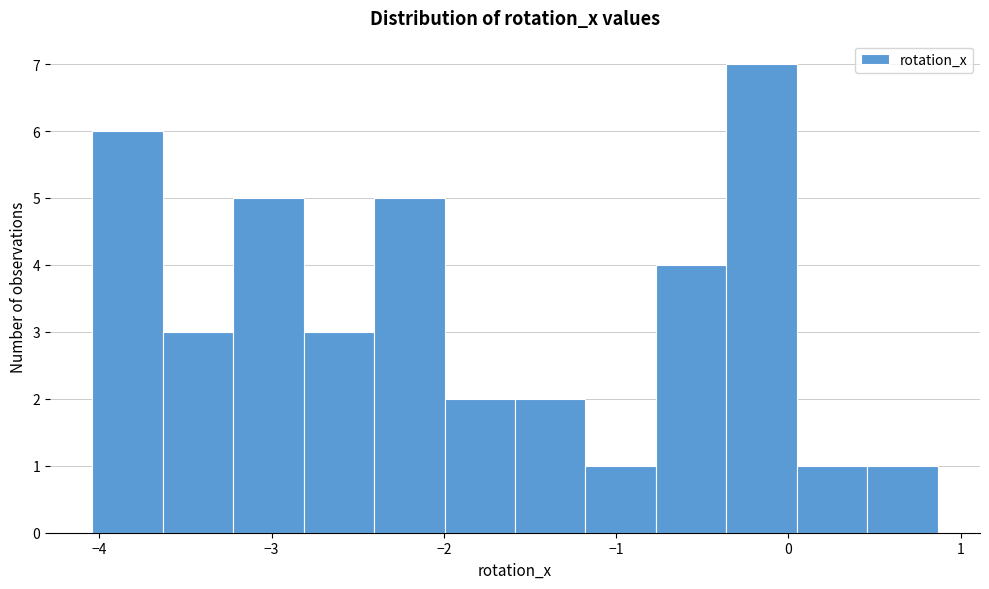

Reading left to right, transcribe this chart: for each bar, give the range it covers on the x-axis and its height. Neither the bar edges nor the heights are printed on the chart, so give them approximately, as read against the axes.

-4.0 to -3.6: 6
-3.6 to -3.2: 3
-3.2 to -2.8: 5
-2.8 to -2.4: 3
-2.4 to -2.0: 5
-2.0 to -1.6: 2
-1.6 to -1.2: 2
-1.2 to -0.8: 1
-0.8 to -0.4: 4
-0.4 to 0.0: 7
0.0 to 0.5: 1
0.5 to 0.9: 1